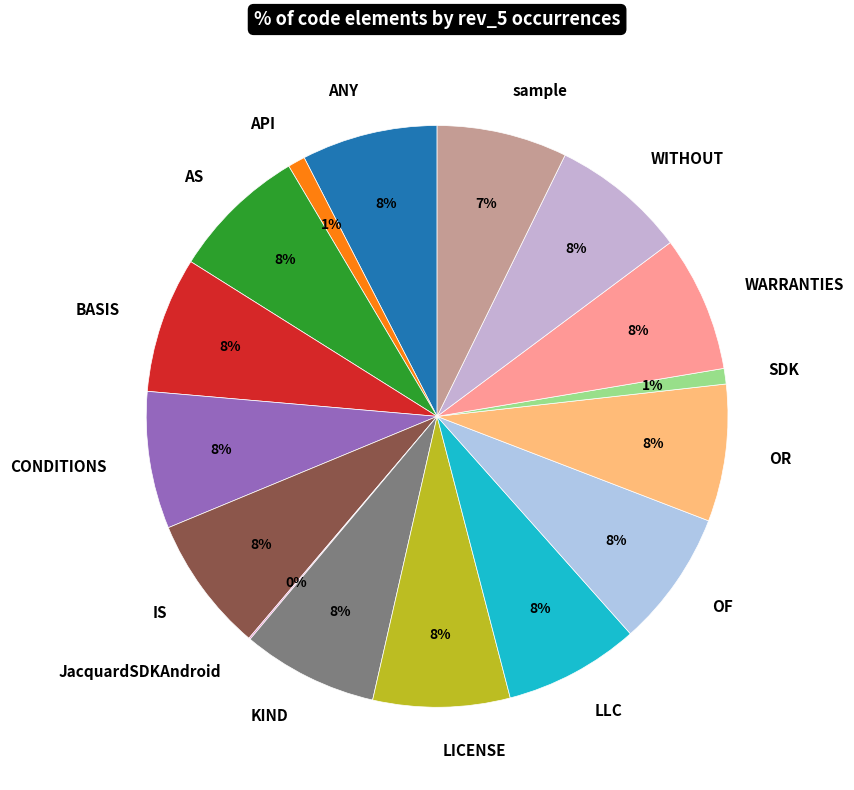

To the nearest percent, what is the average slice percentage?

6%